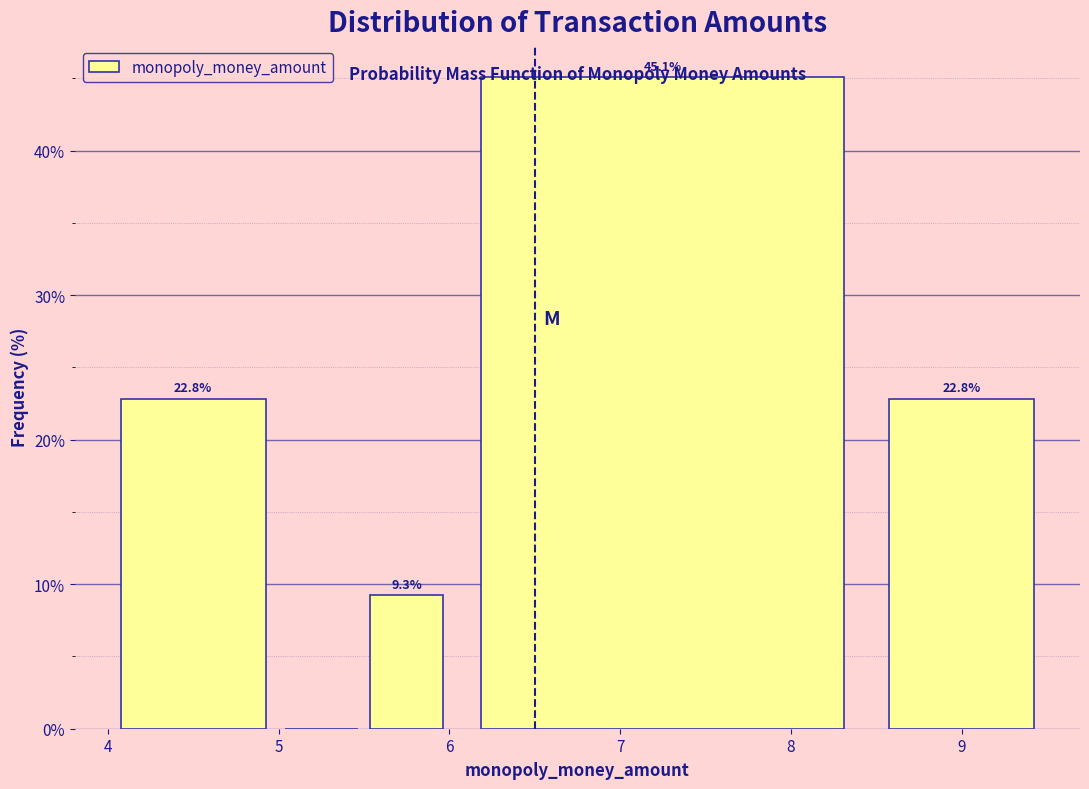

Which range on the x-axis has the tallest bar?

6.0 to 8.5